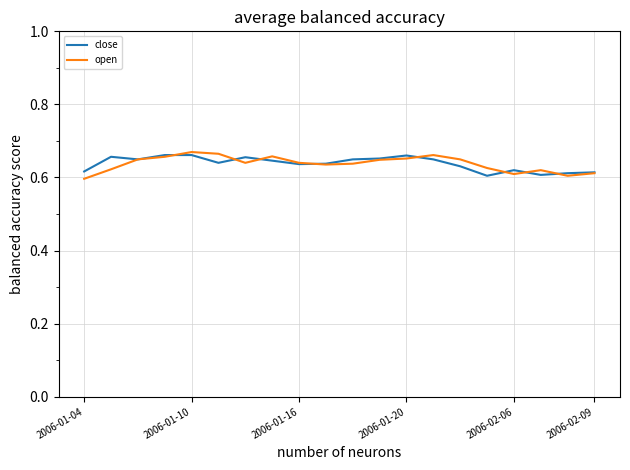

What is the smallest value displayed?

0.6